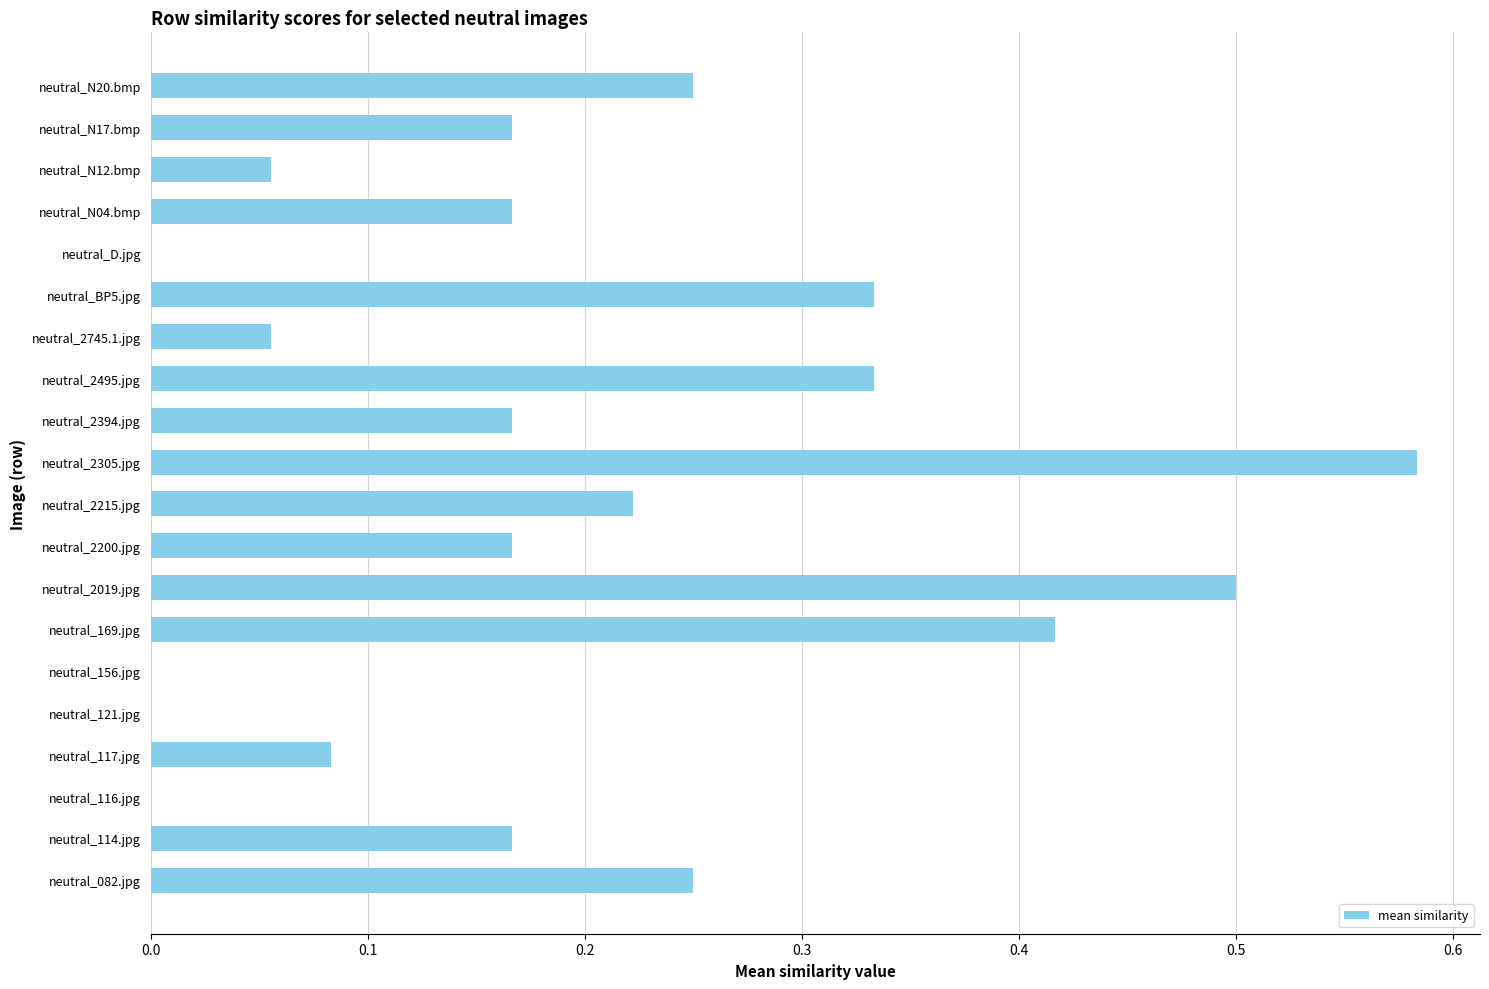

Which label corresponds to the largest value in the chart?

neutral_2305.jpg